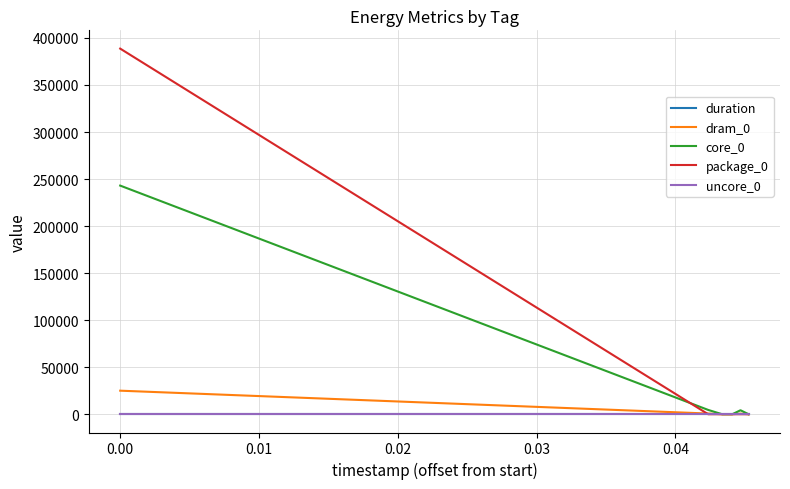

What is the maximum value shown in the chart?

388670.0